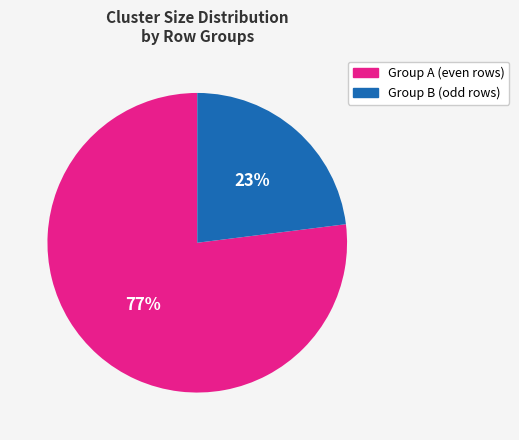

To the nearest percent, what is the average slice percentage?

50%